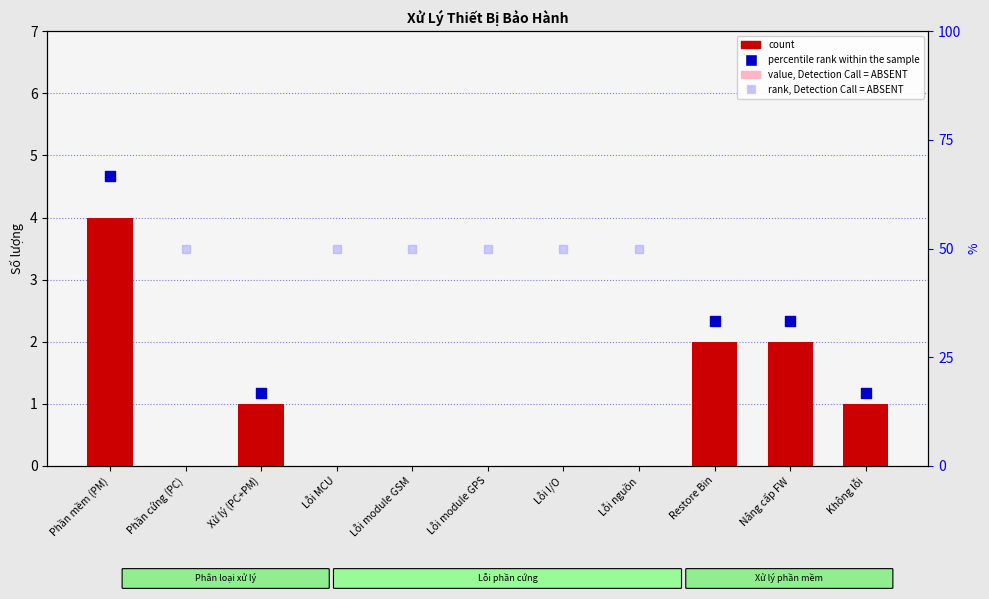

Which has a higher value, Nâng cấp FW or Lỗi nguồn?

Nâng cấp FW